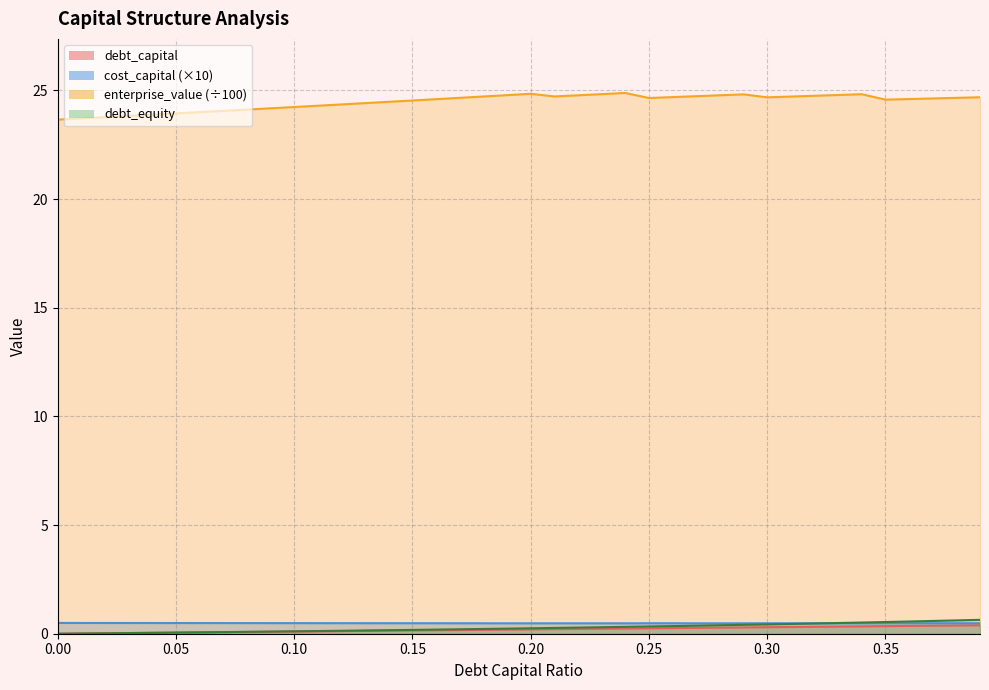

How many interior local peaks does the enterprise_value series have?

4